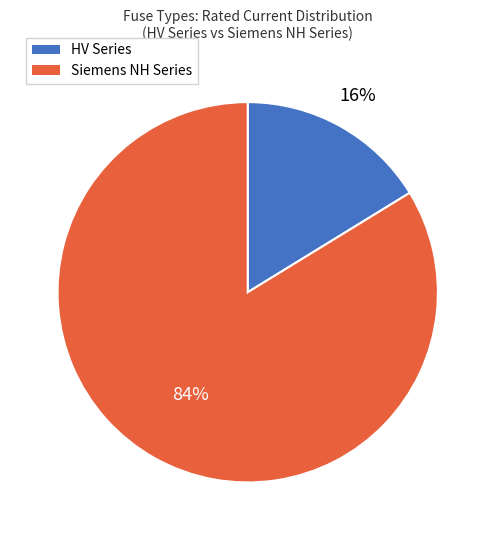

To the nearest percent, what is the difference between the largest and smallest slice percentages?

68%